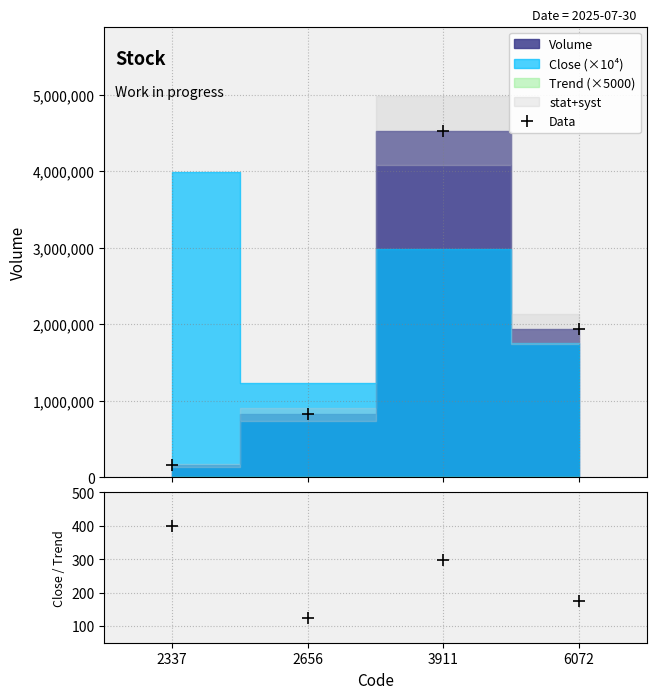

In Data, how many points are higher than both neighbors (excluding endpoints)?

1